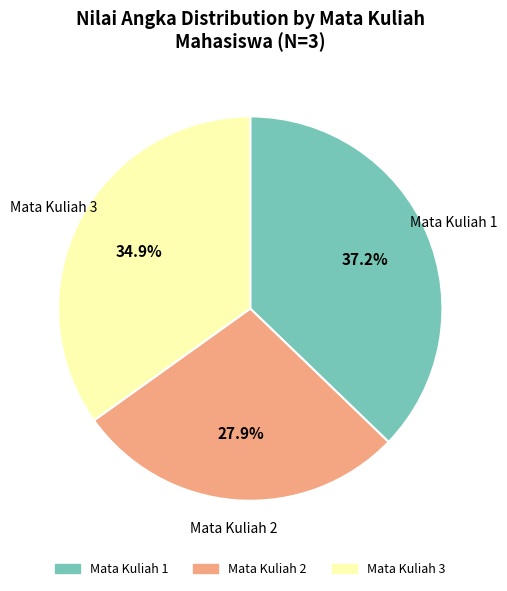

Does Mata Kuliah 1 represent more than half of the total?

No